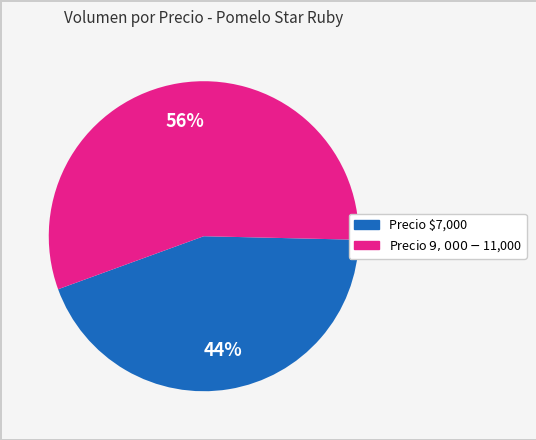

To the nearest percent, what is the average slice percentage?

50%